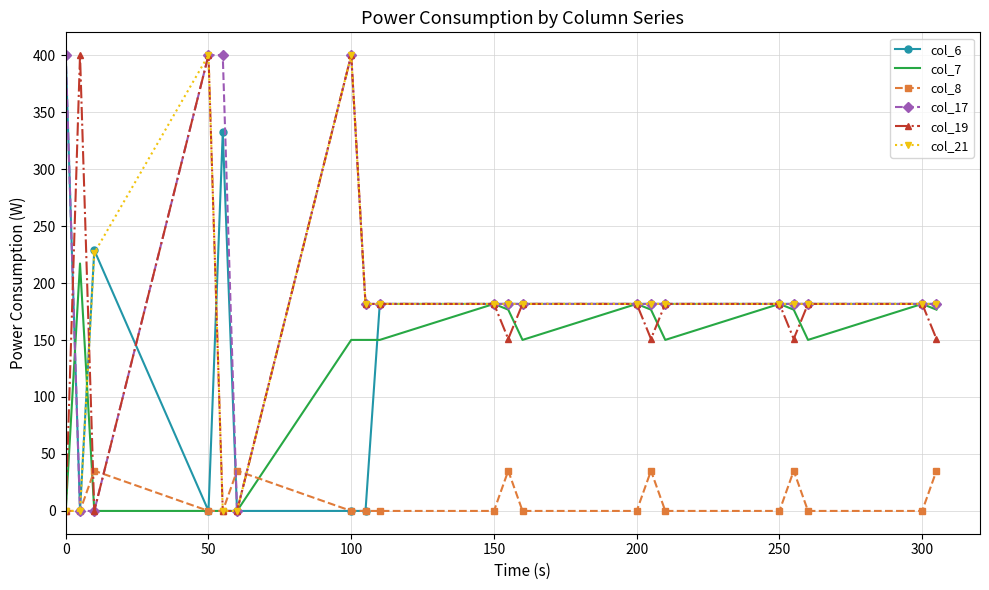

Which series has the largest total across all categories?

col_17